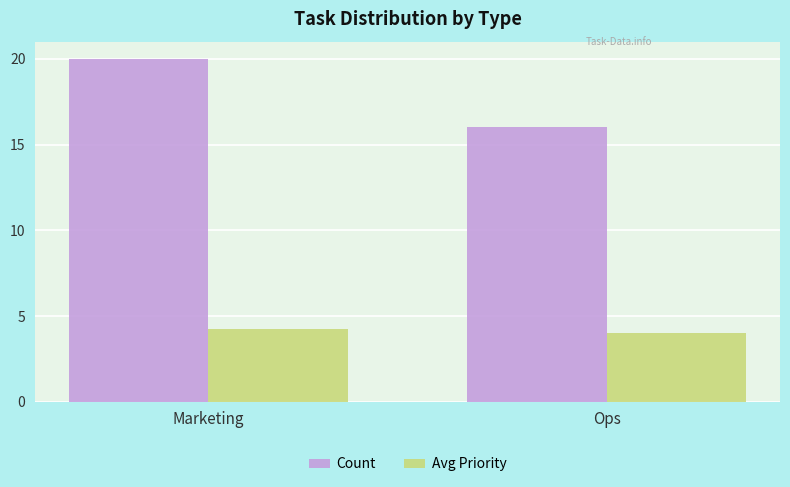

What is the label of the 2nd bar from the left?

Ops